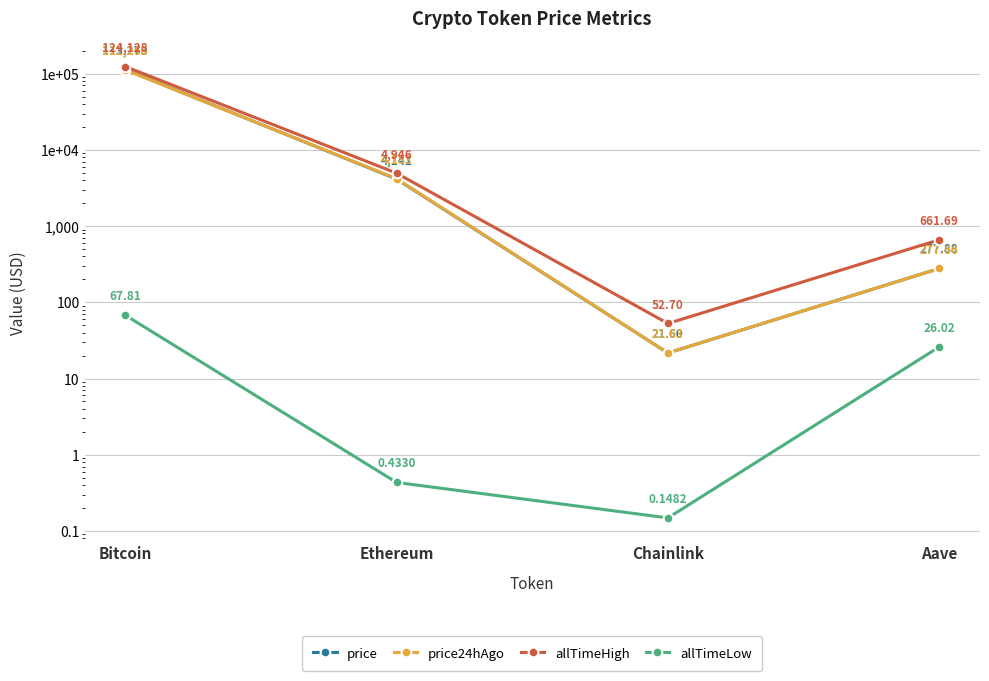

Which series has the widest spread of values?

allTimeHigh